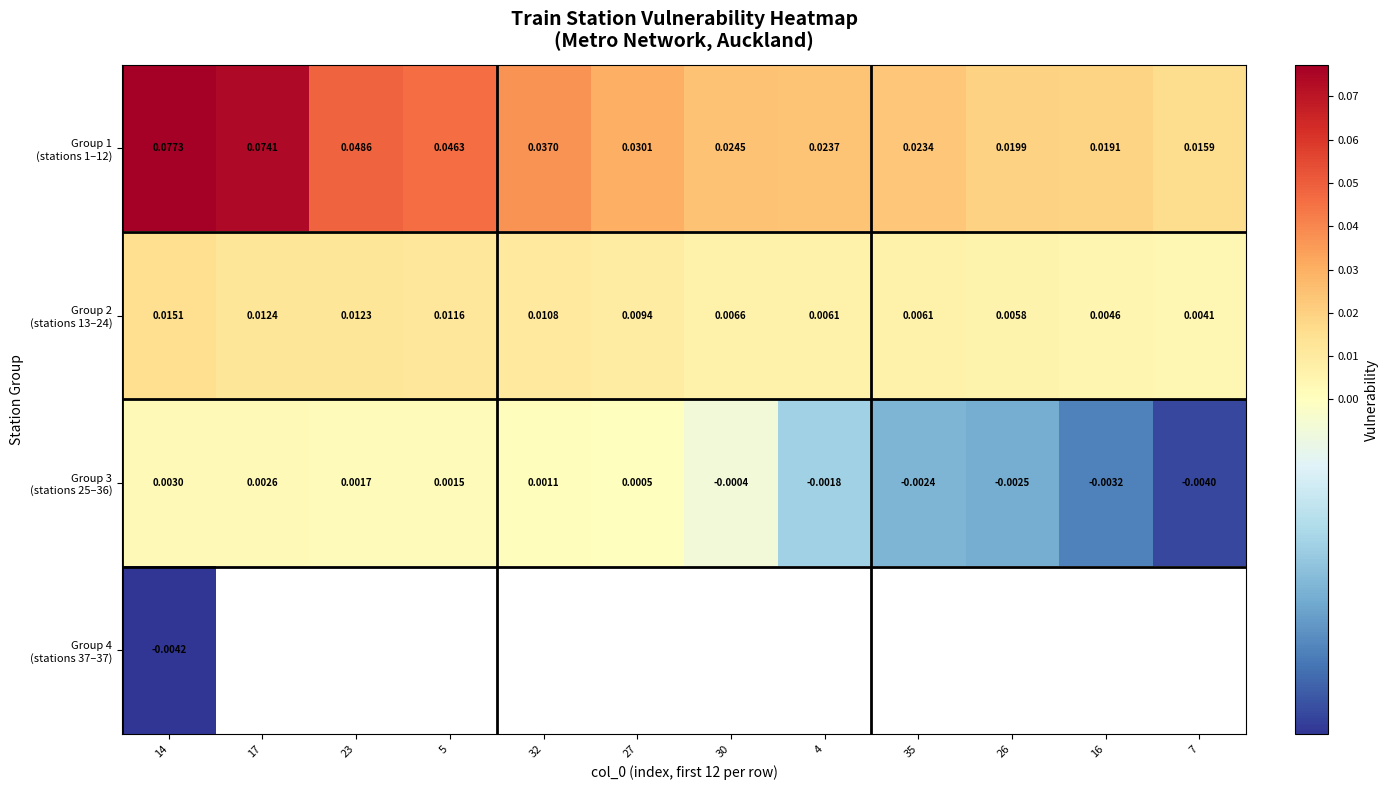

The value of Group 3 (stations 25–36) at 23 is 0.0. True or false?

False